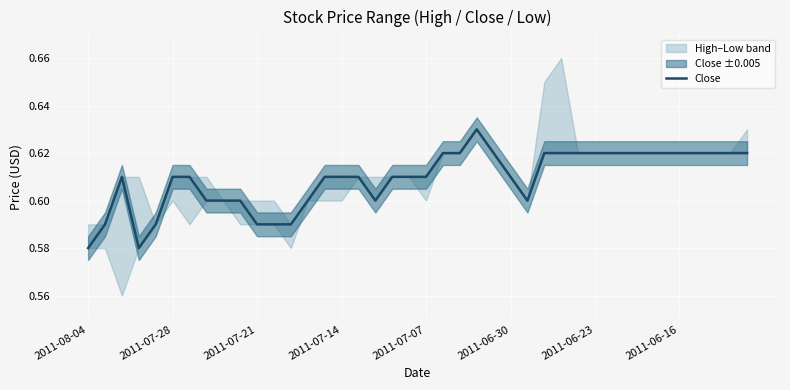

What is the sum of all values?

24.4